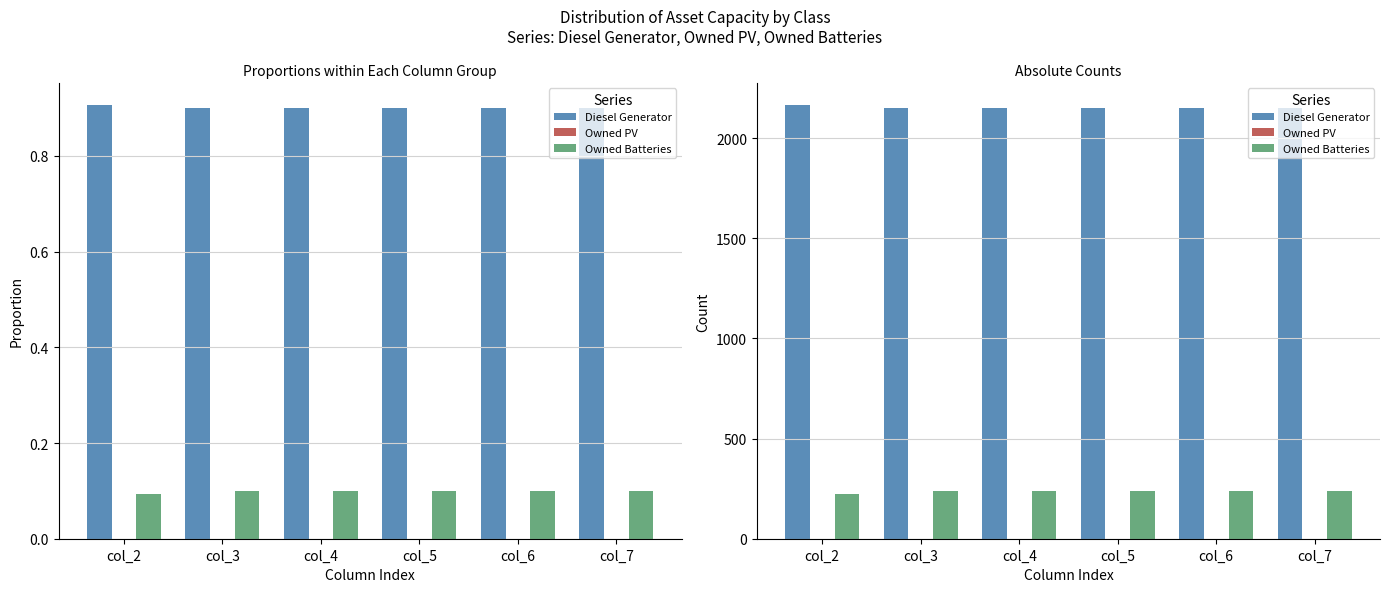

Reading left to right, list all the values displayed in this chart.

Diesel Generator: col_2=2168	col_3=2149	col_4=2149	col_5=2151	col_6=2152	col_7=2152
Owned PV: col_2=0	col_3=0	col_4=0	col_5=0	col_6=0	col_7=0
Owned Batteries: col_2=222	col_3=240	col_4=240	col_5=240	col_6=240	col_7=240